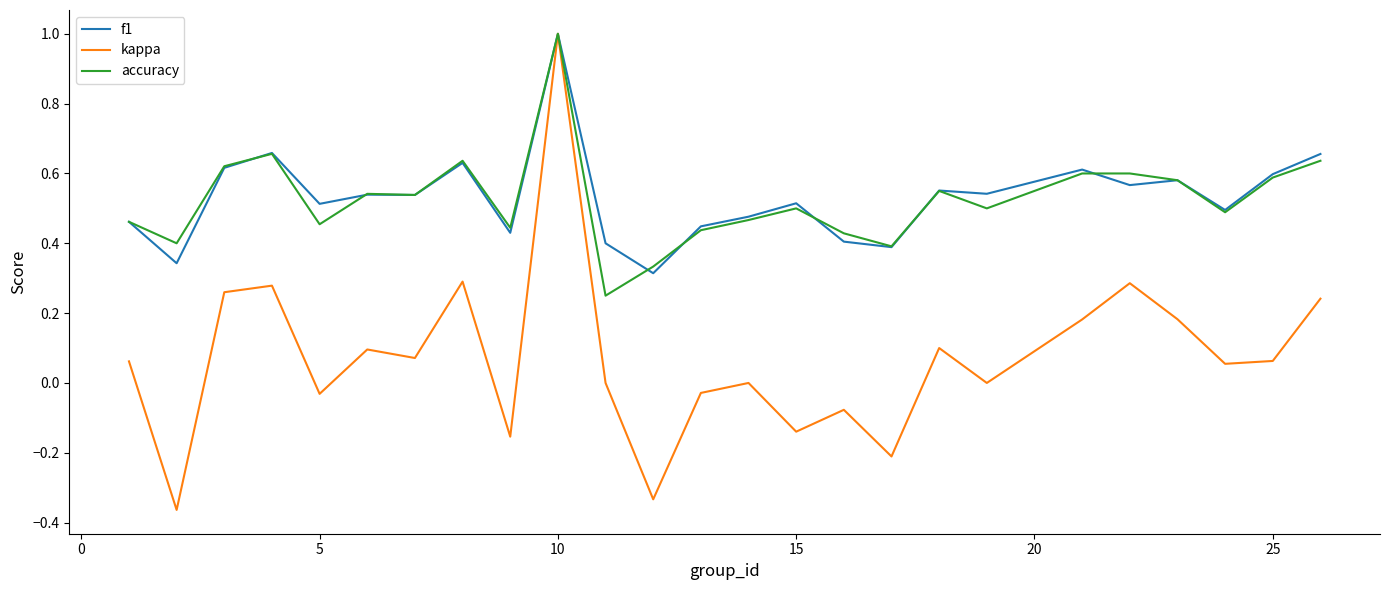

What is the maximum value shown in the chart?

1.0